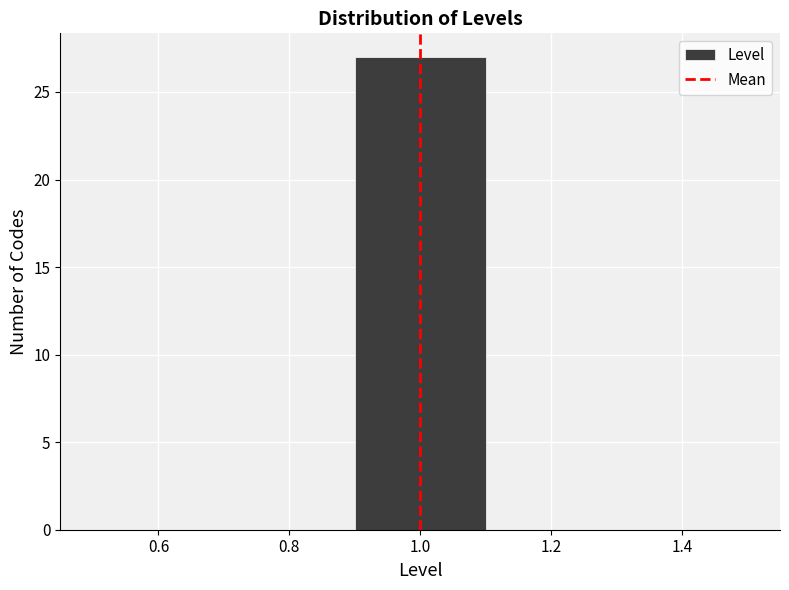

How tall is the bar that spans 0.9 to 1.1 on the x-axis? The values are not printed on the chart, so give them approximately, as read against the axis.

27